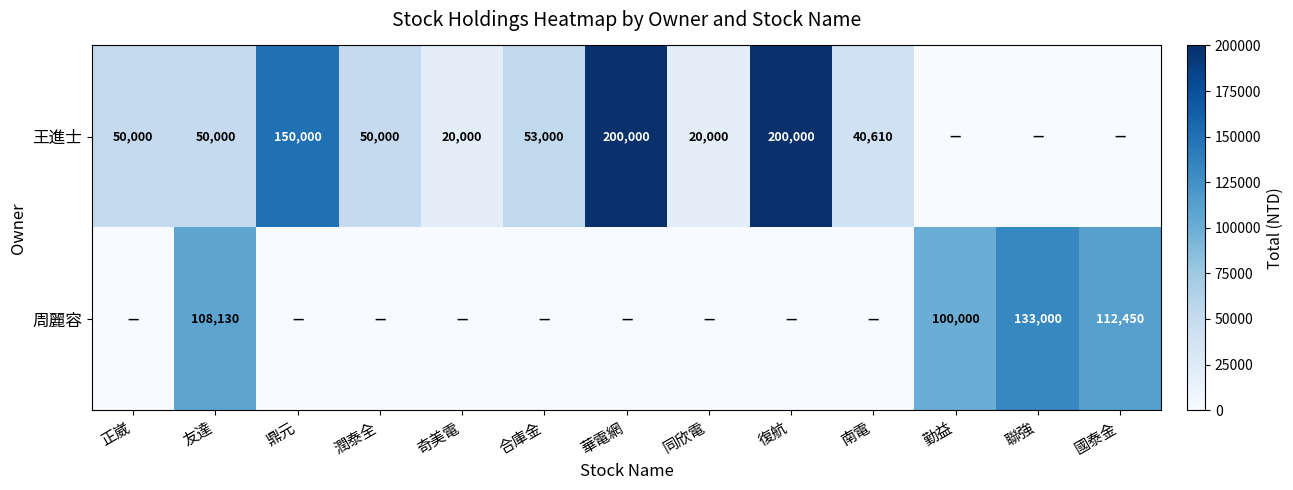

The 周麗容 series shows 170555 at 國泰金. True or false?

False